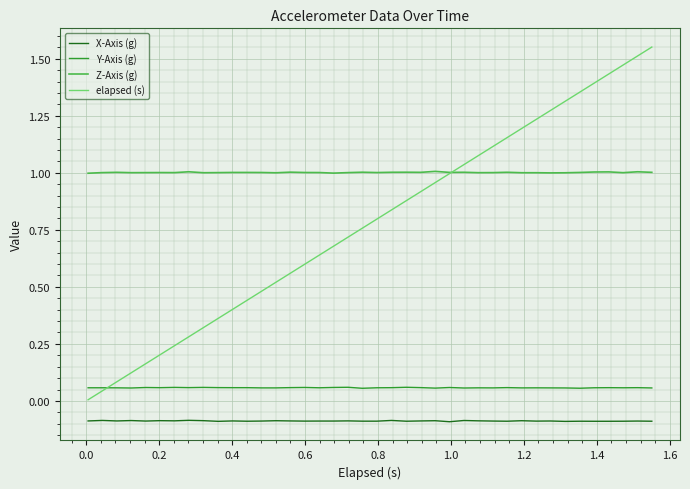

List the series in order of their peak value, lowest first.

X-Axis (g), Y-Axis (g), Z-Axis (g), elapsed (s)